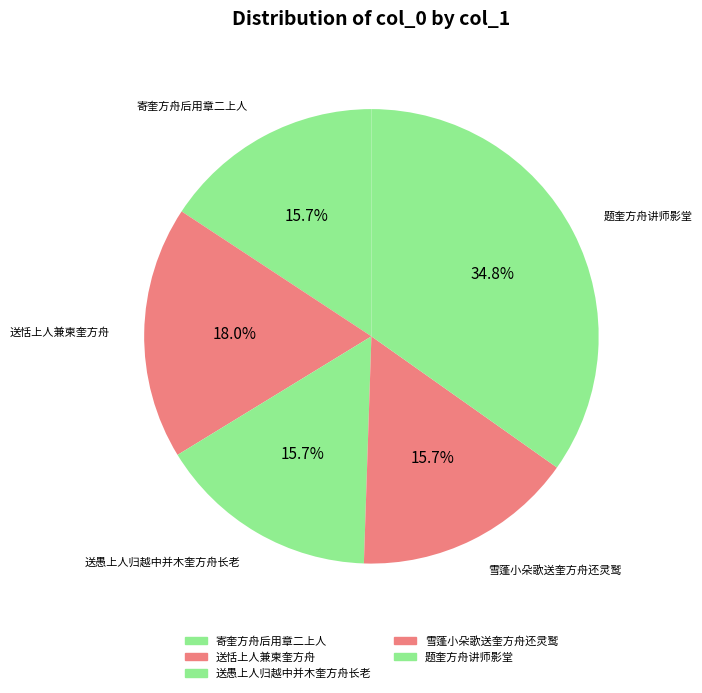

What is the largest slice in the pie chart?

题奎方舟讲师影堂